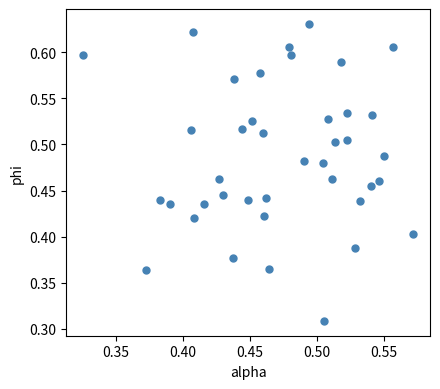

How many data points are displayed?

40